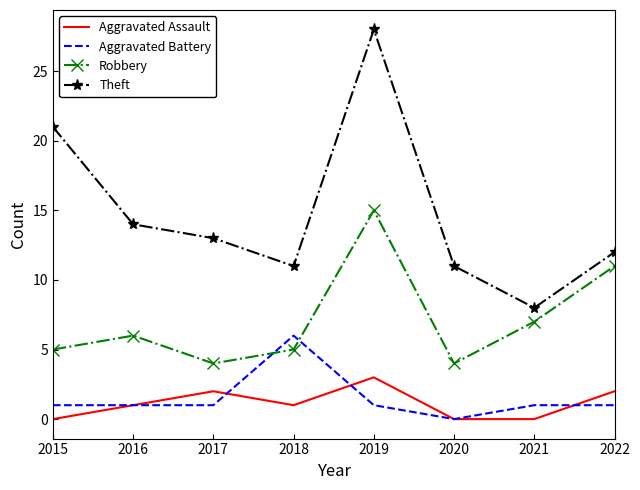

At which category does the chart reach its peak across all series?

2019